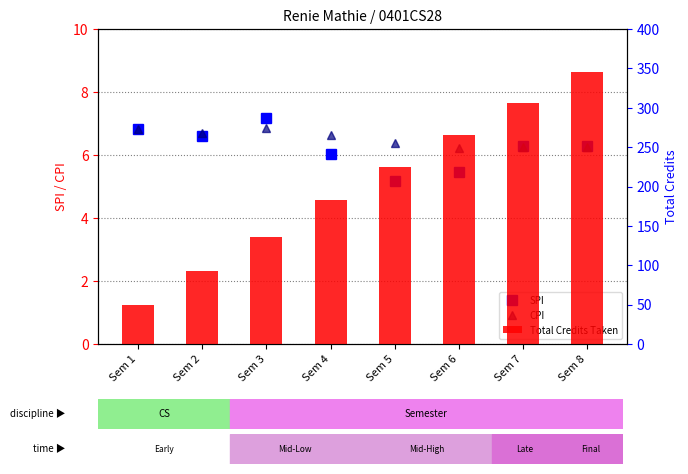

Reading left to right, what are all the values shown in this chart?

SPI: 6.8	6.6	7.2	6.0	5.2	5.5	6.3	6.3
CPI: 6.8	6.7	6.9	6.7	6.4	6.2	6.2	6.2
Total Credits Taken: 49.0	93.0	136.0	183.0	225.0	265.0	306.0	346.0